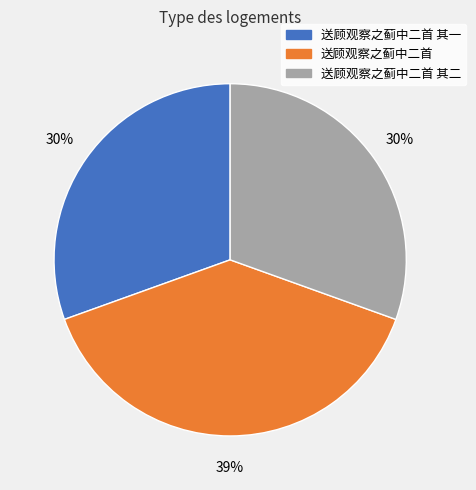

Count the number of slices in the pie.

3